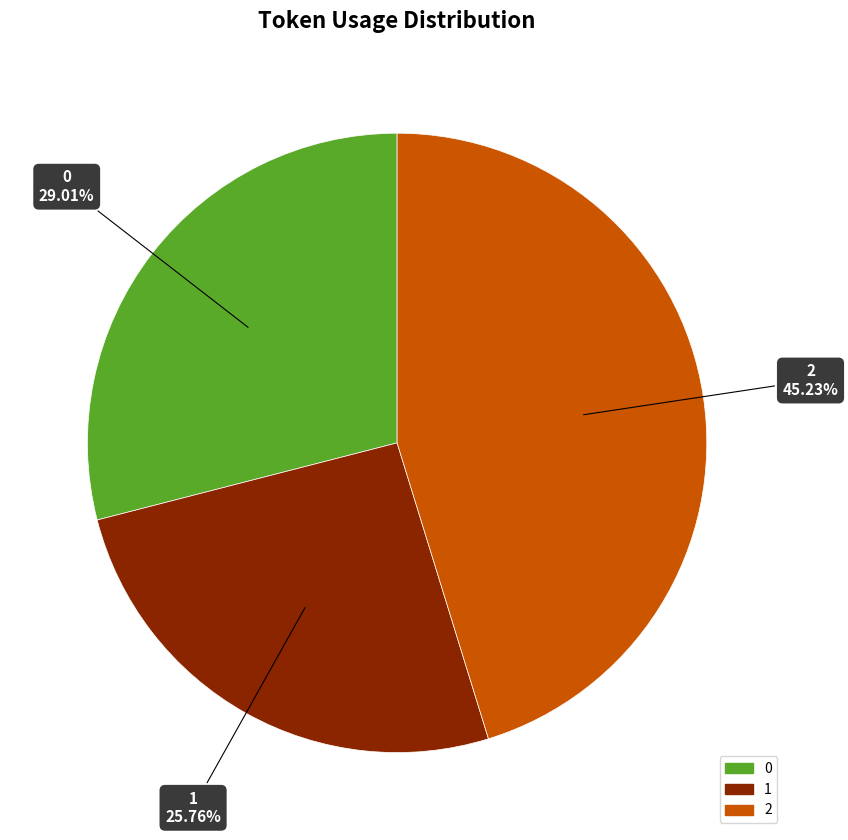

To the nearest percent, what percentage of the pie is 1?

26%